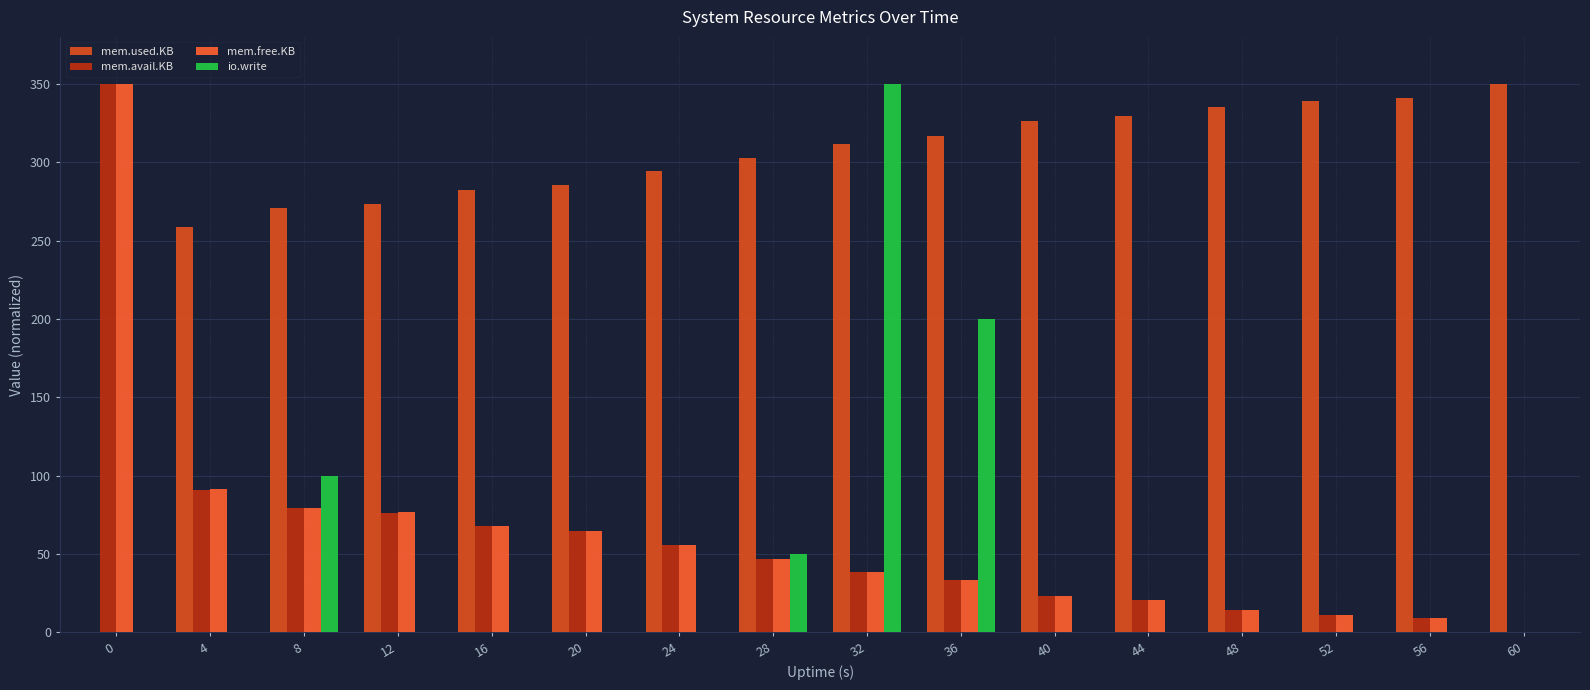

What is the difference between the second highest and minimum values in the io.write series?

200.0